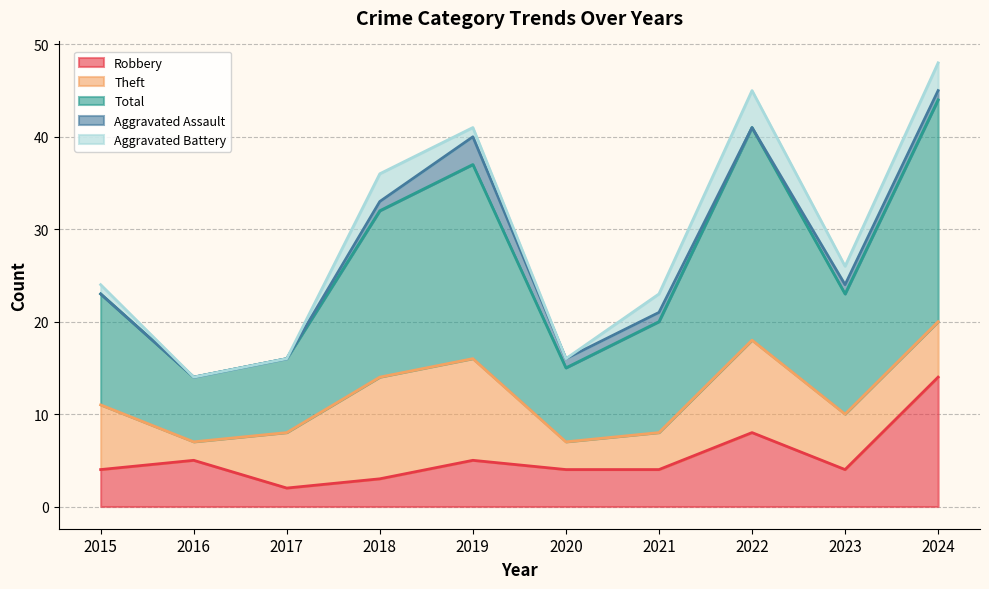

What is the approximate value of Theft at 2021?

4